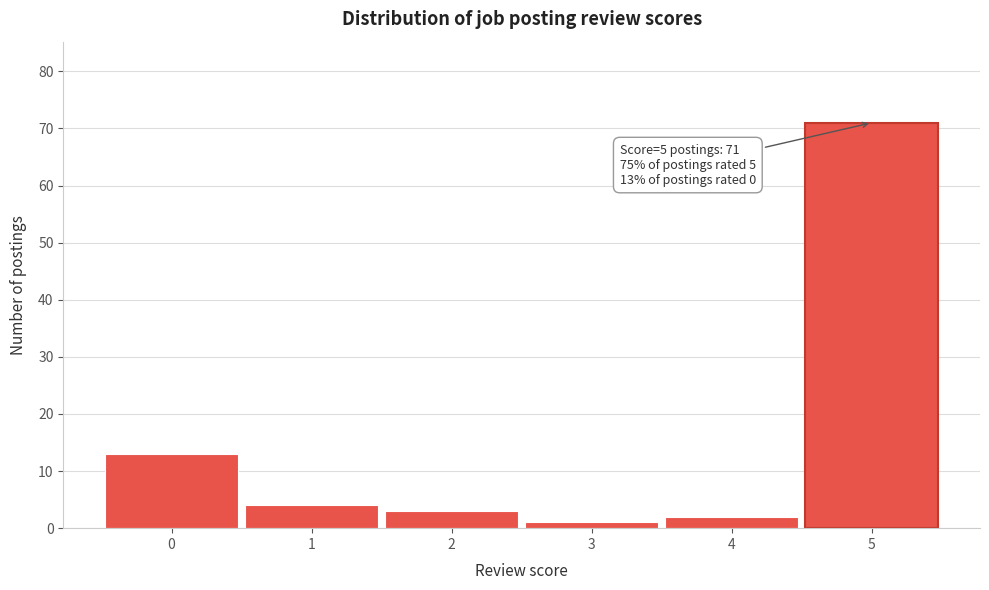

Which range on the x-axis has the tallest bar?

4.5 to 5.5